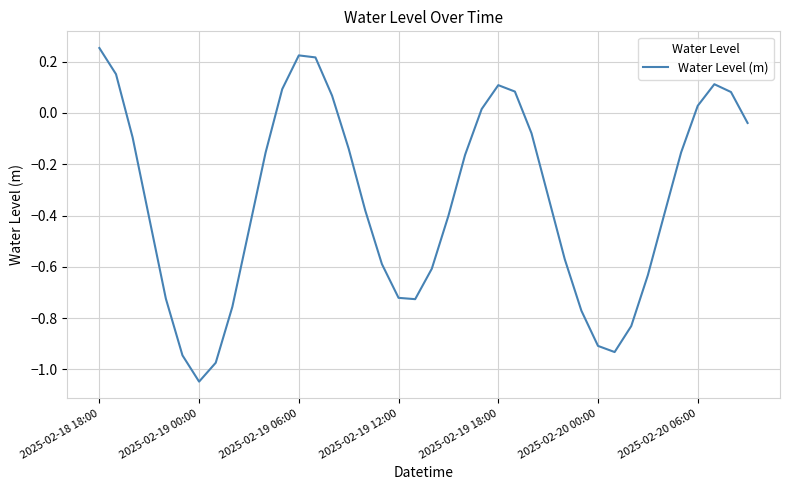

How many values exceed 0?

12